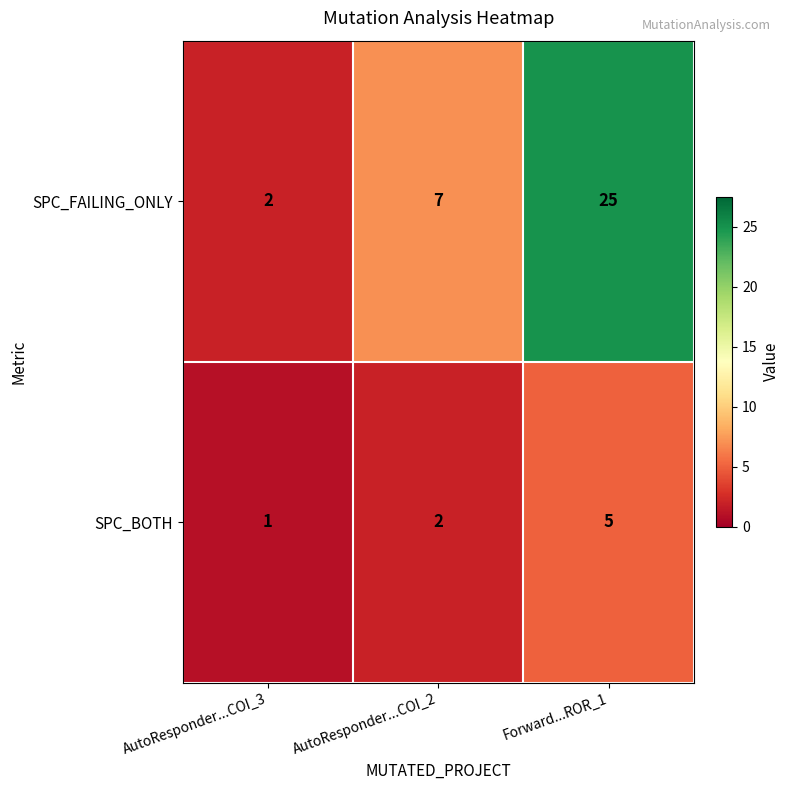

The value of SPC_BOTH at AutoResponder...COI_3 is 0. True or false?

False